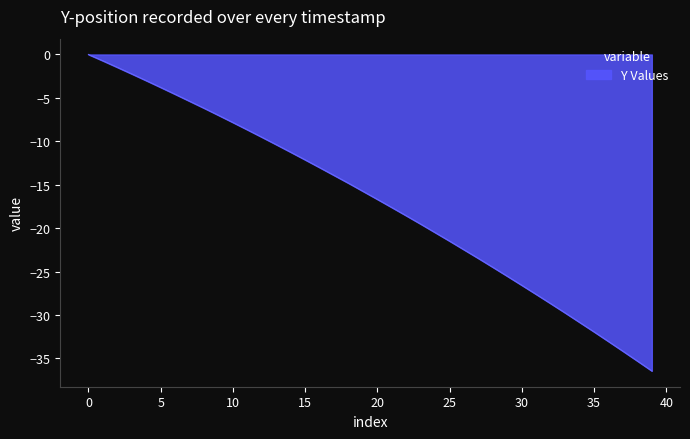

Which category has the highest value across all series?

0